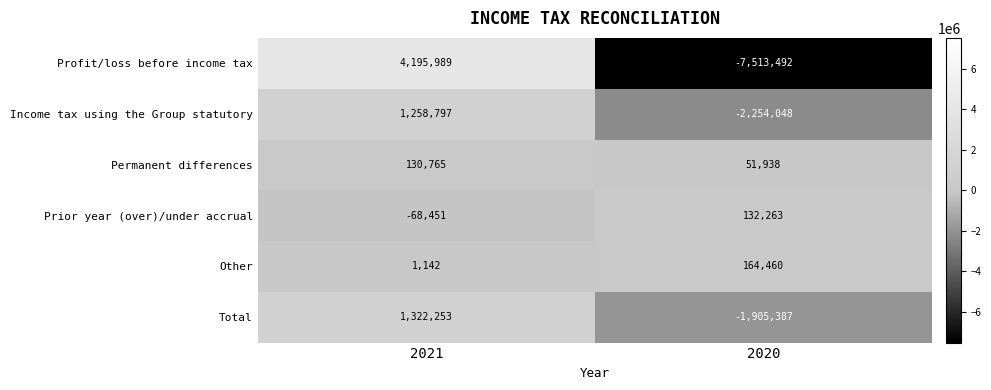

Is it true that Profit/loss before income tax equals -5087740 at 2020?

False